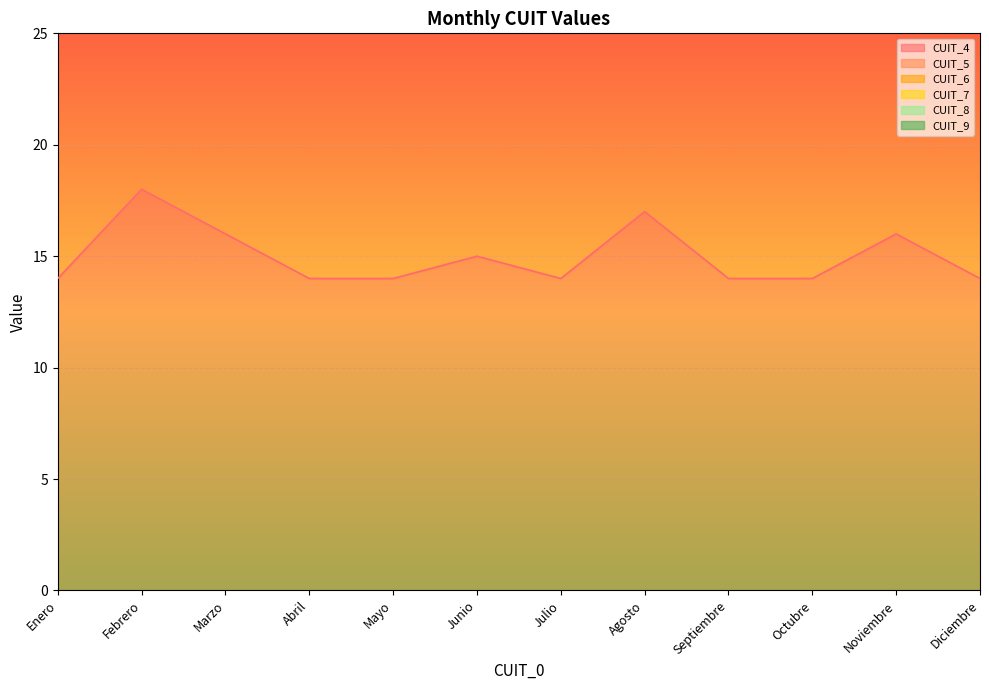

At which category is the sum across all series the highest?

Febrero